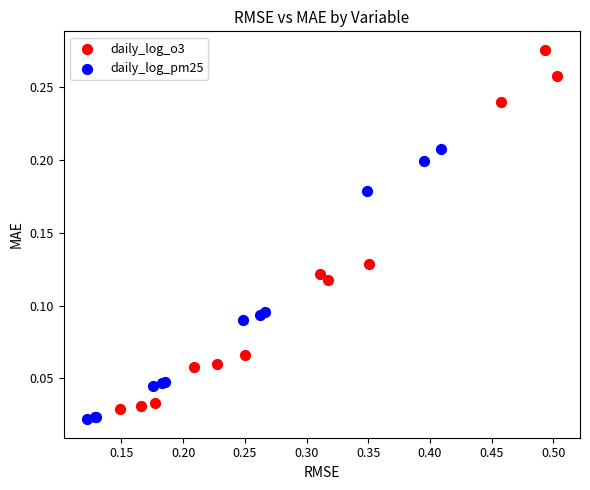

Which series contains the lowest Y value?

daily_log_pm25